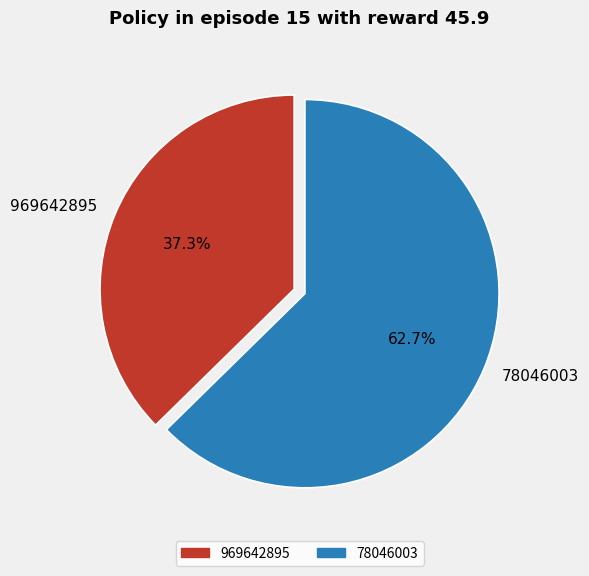

True or false: 969642895 accounts for 37% of the total.

True